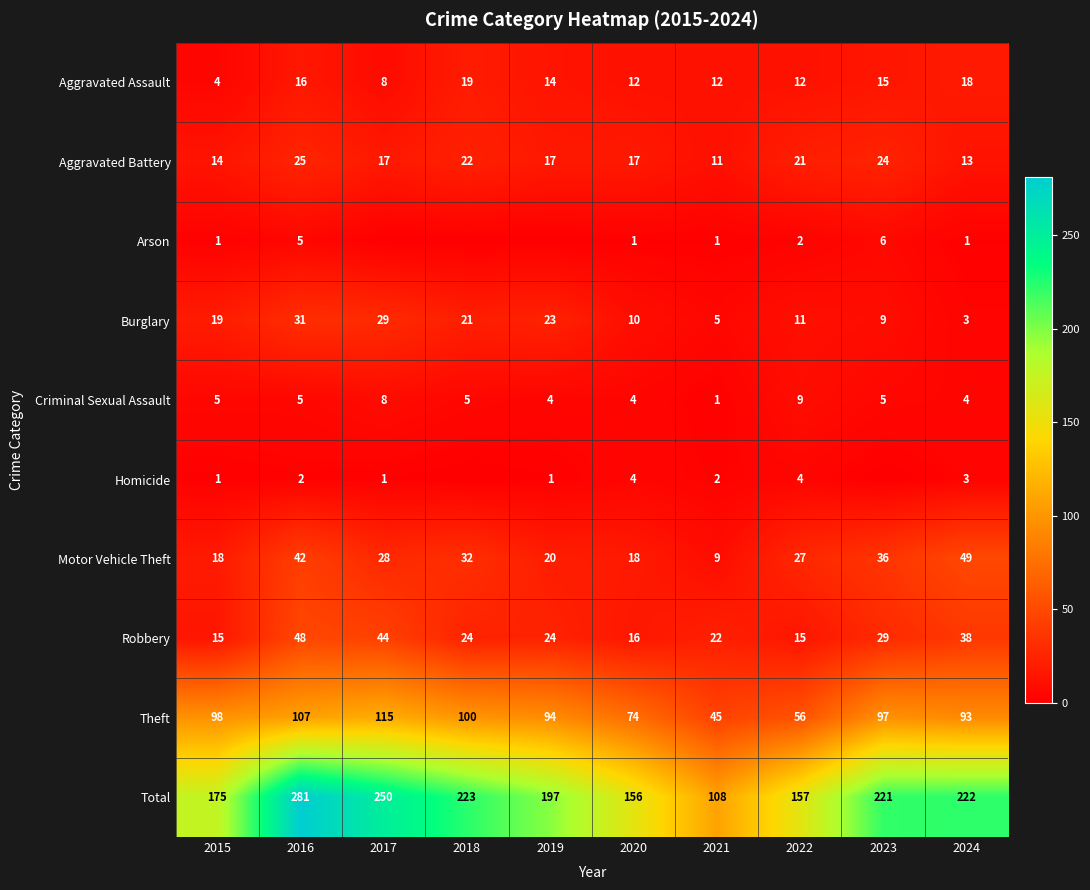

What is the minimum value for Aggravated Battery?

11